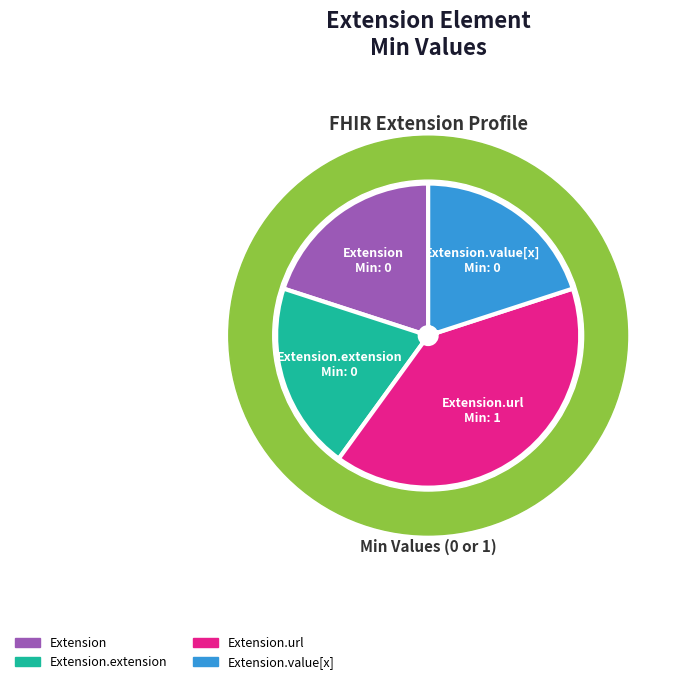

Which slice is the smallest?

Extension